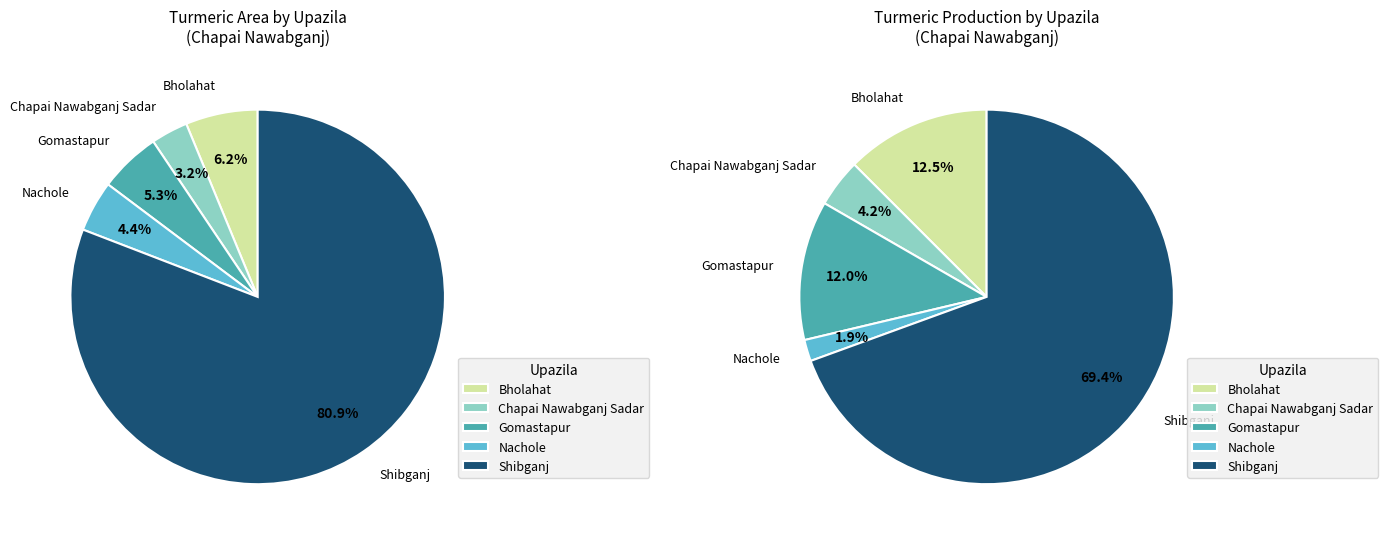

What is the total percentage of Chapai Nawabganj Sadar and Nachole?

7.6%